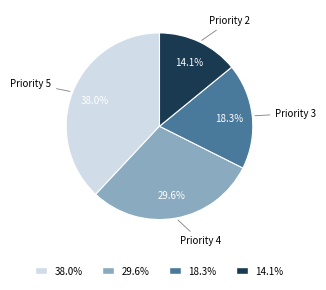

Rank the categories by value from highest to lowest.

Priority 5, Priority 4, Priority 3, Priority 2